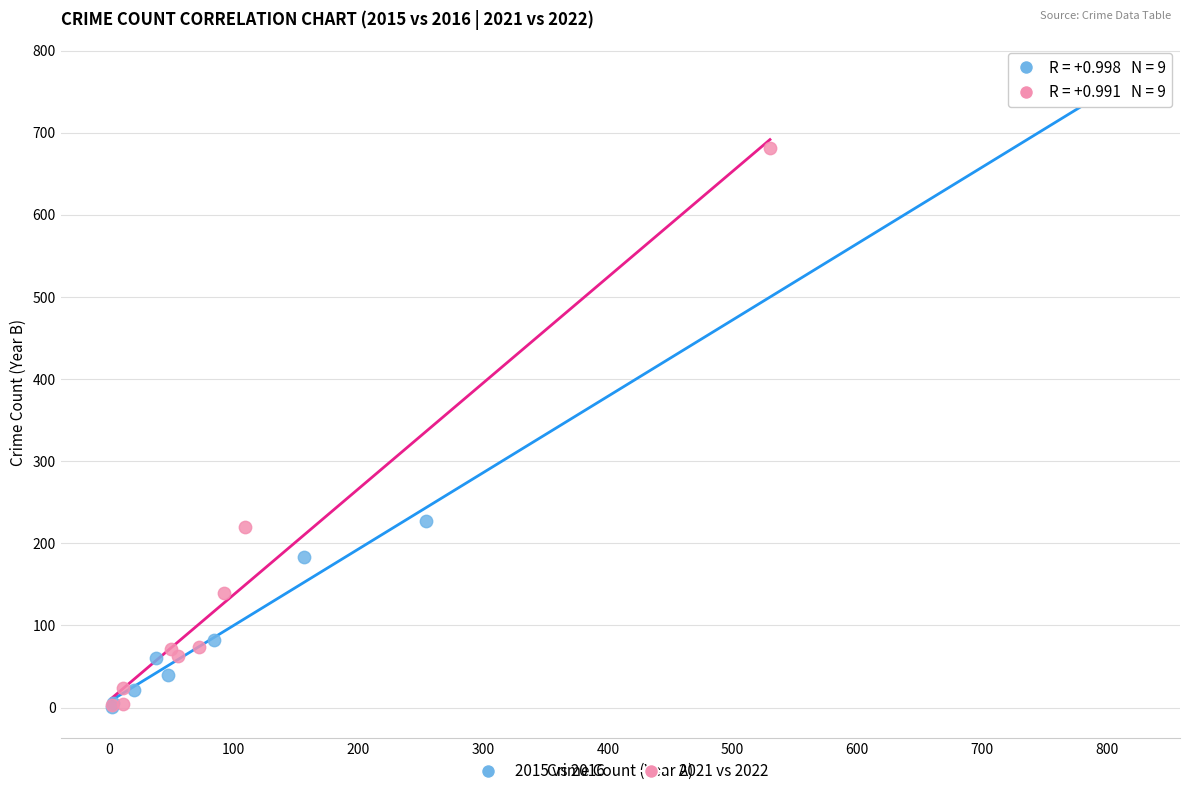

Which series contains the highest Y value?

2015 vs 2016